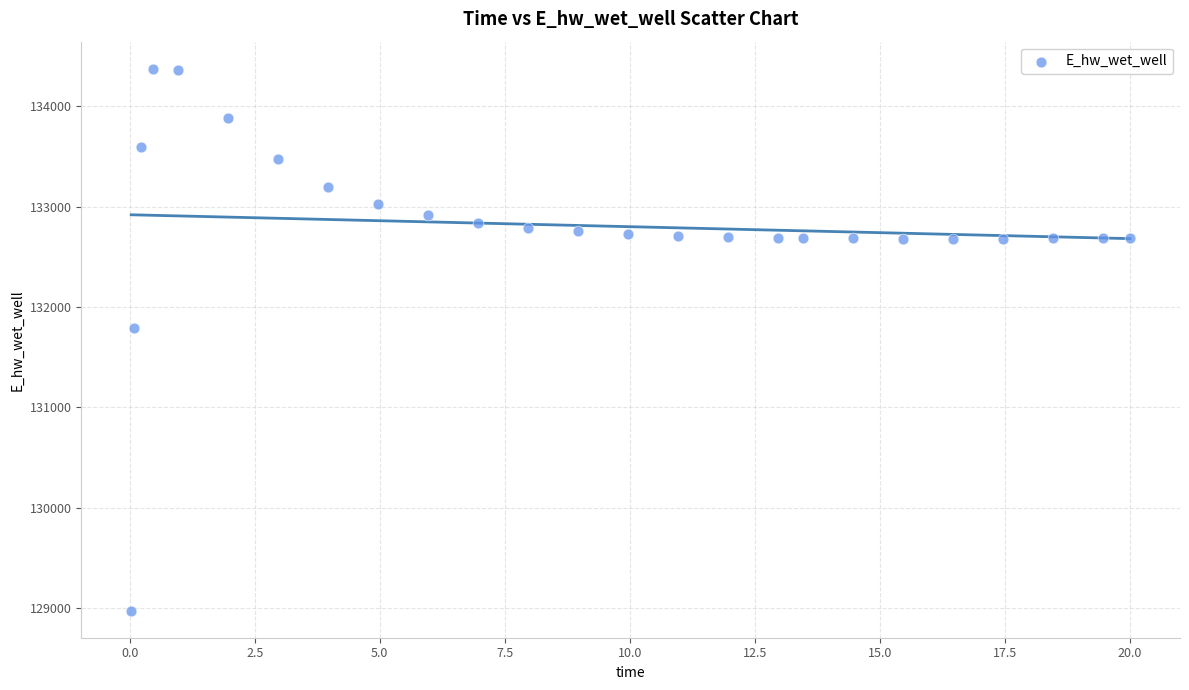

What Y value in the scatter plot is closest to 131674?

131791.5